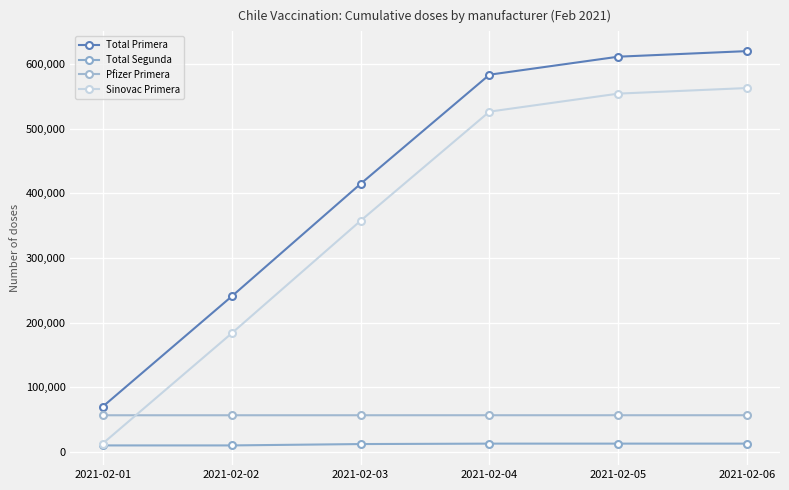

At which label does Total Primera reach its minimum?

2021-02-01